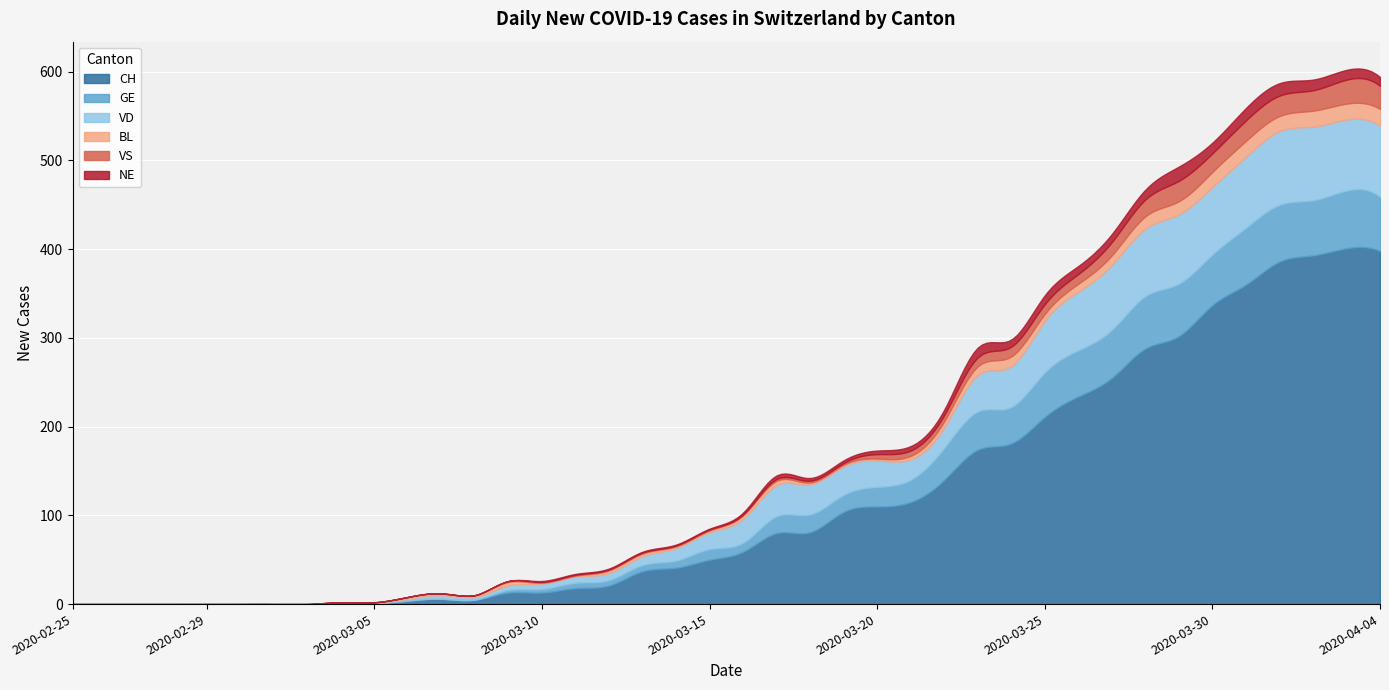

At which label does CH first exceed 59?

2020-03-17